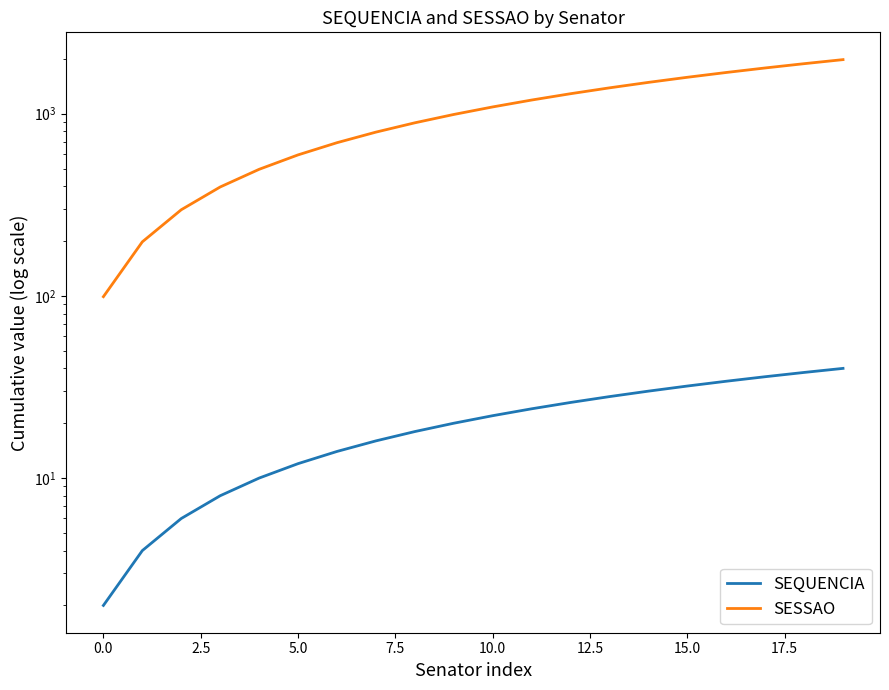

Is it true that SESSAO equals 1485 at 14?

True